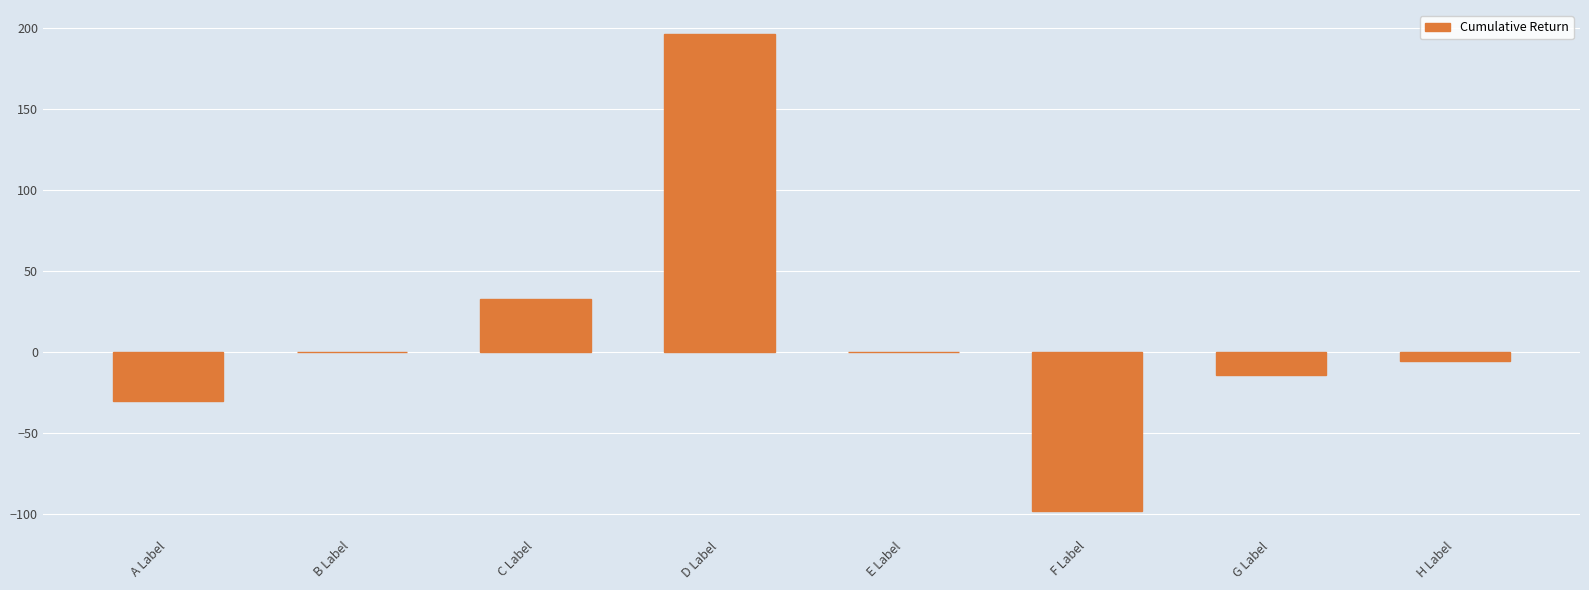

Read the value at C Label.

32.8